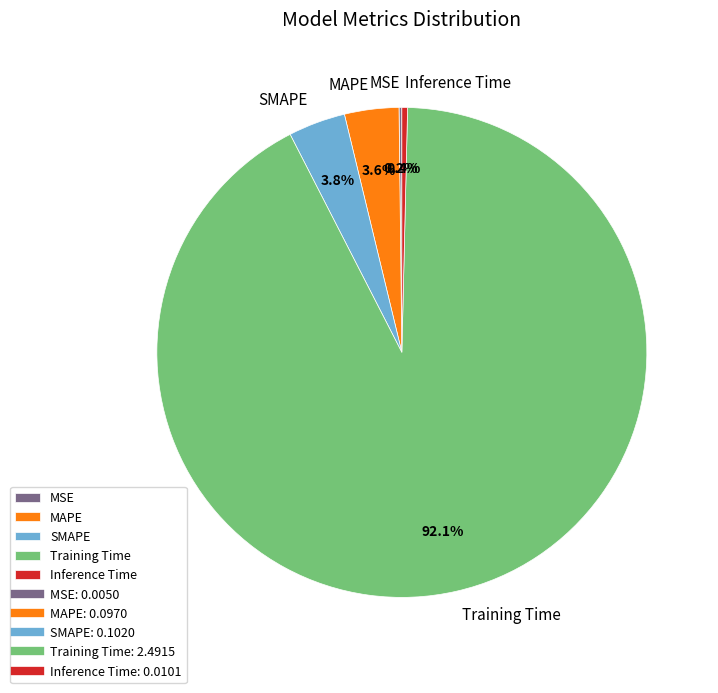

To the nearest percent, what is the combined percentage of Training Time and Inference Time?

92%